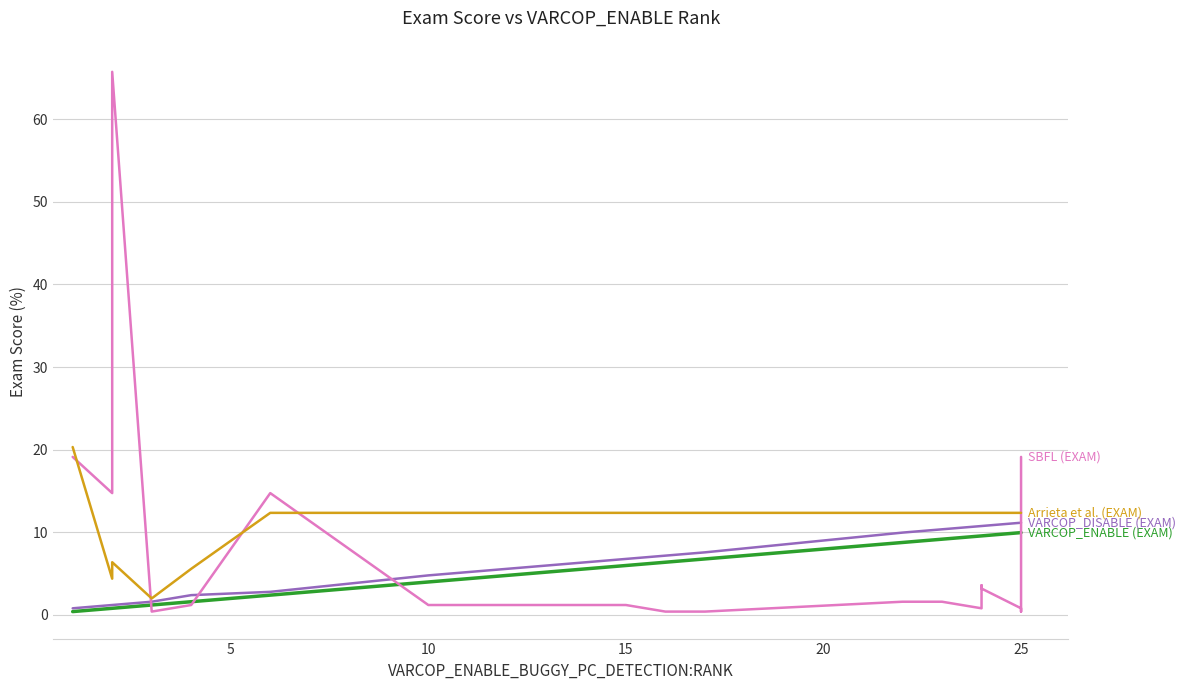

Does the chart have visible grid lines?

Yes